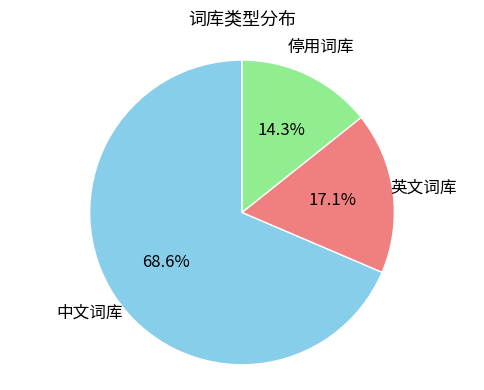

Is there any slice that represents more than half of the pie?

Yes